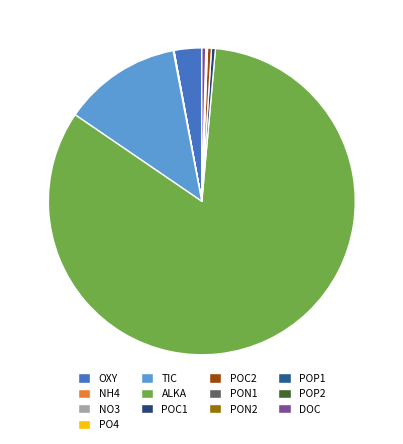

Is ALKA the majority of the pie?

Yes